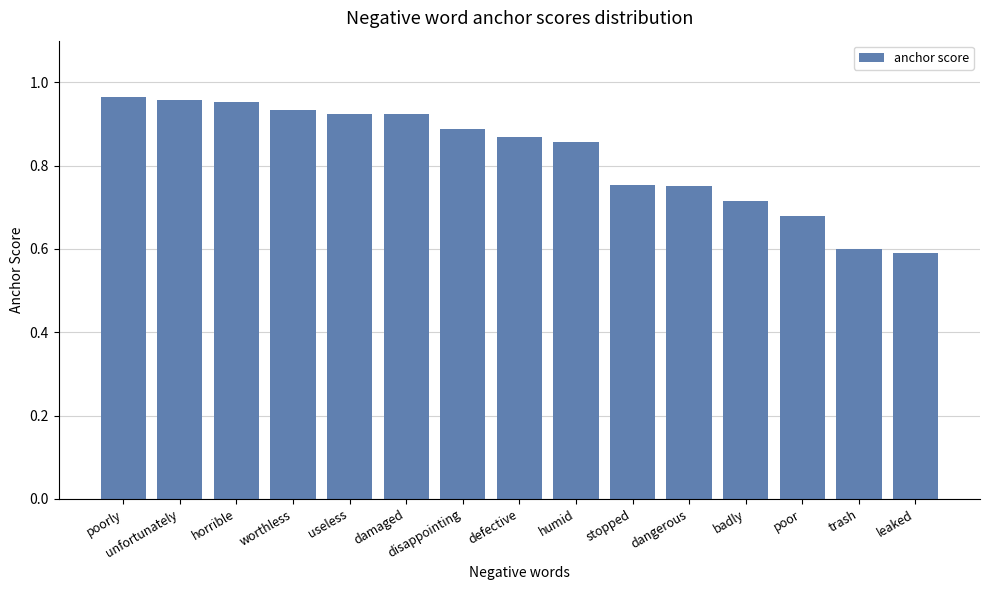

What is the label of the 7th bar from the right?

humid